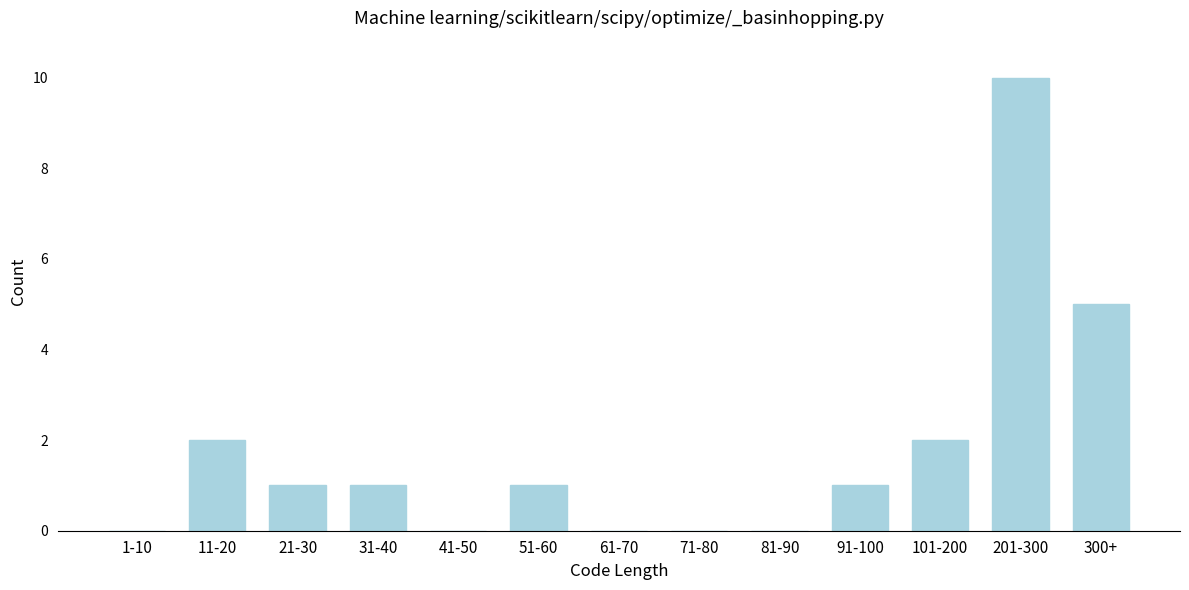

Reading right to left, list all the values displayed in this chart.

300+=5	201-300=10	101-200=2	91-100=1	81-90=0	71-80=0	61-70=0	51-60=1	41-50=0	31-40=1	21-30=1	11-20=2	1-10=0